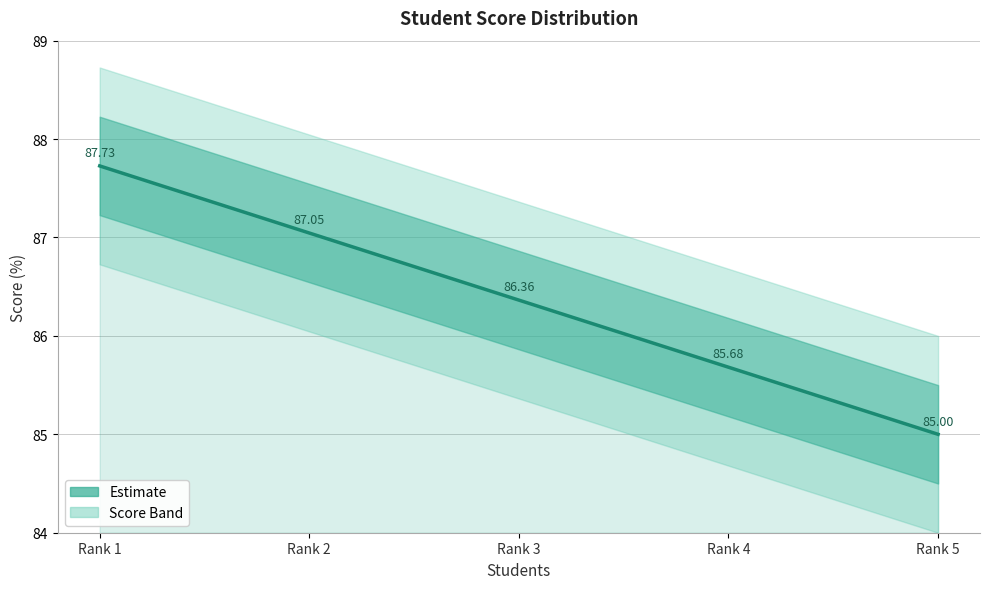

What is the greatest value displayed?

87.7